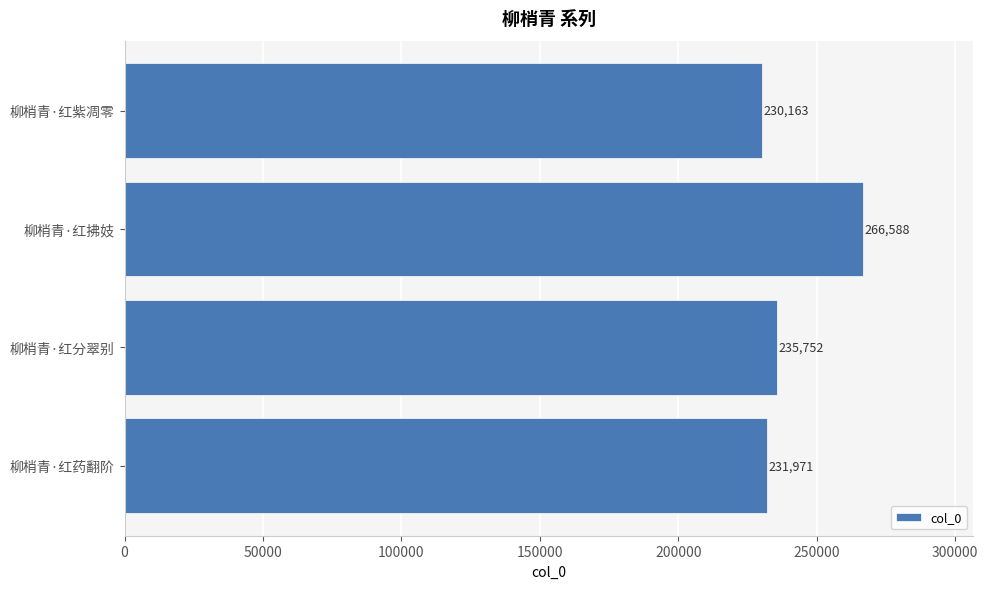

What is the ratio of the value at 柳梢青·红紫凋零 to the value at 柳梢青·红分翠别?

1.0